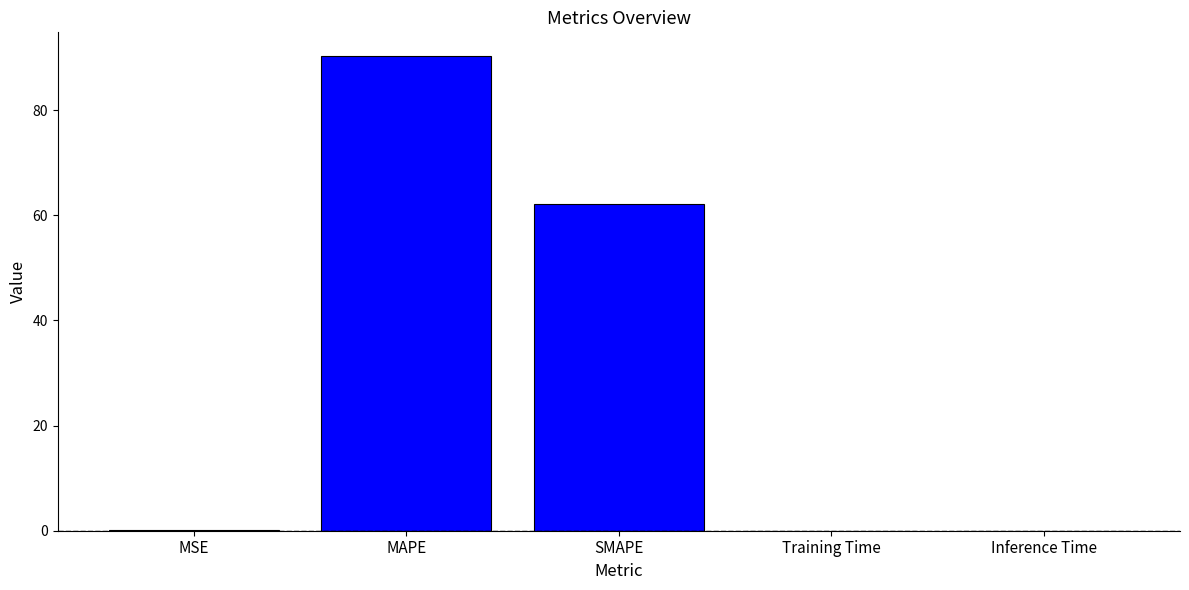

Between MAPE and Inference Time, which is larger?

MAPE